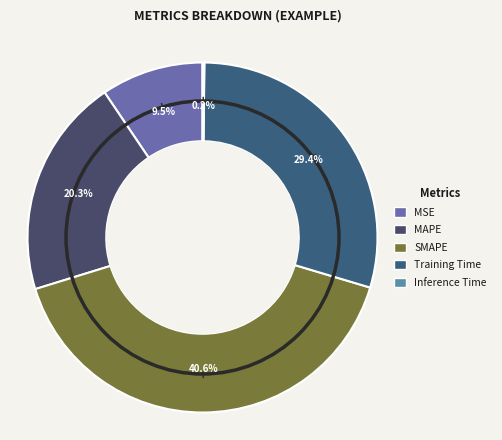

Rank the categories by value from lowest to highest.

Inference Time, MSE, MAPE, Training Time, SMAPE